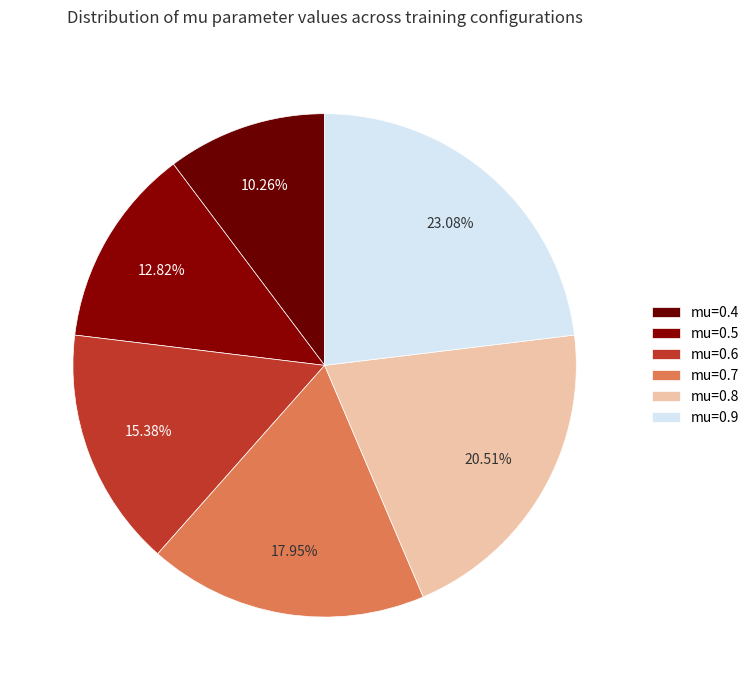

Which slice is the largest?

mu=0.9